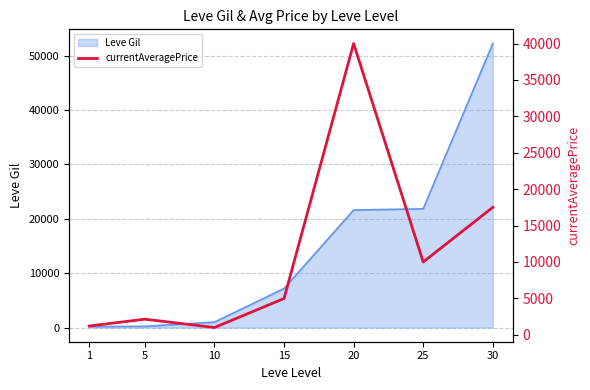

What is the maximum value for Leve Gil?

52220